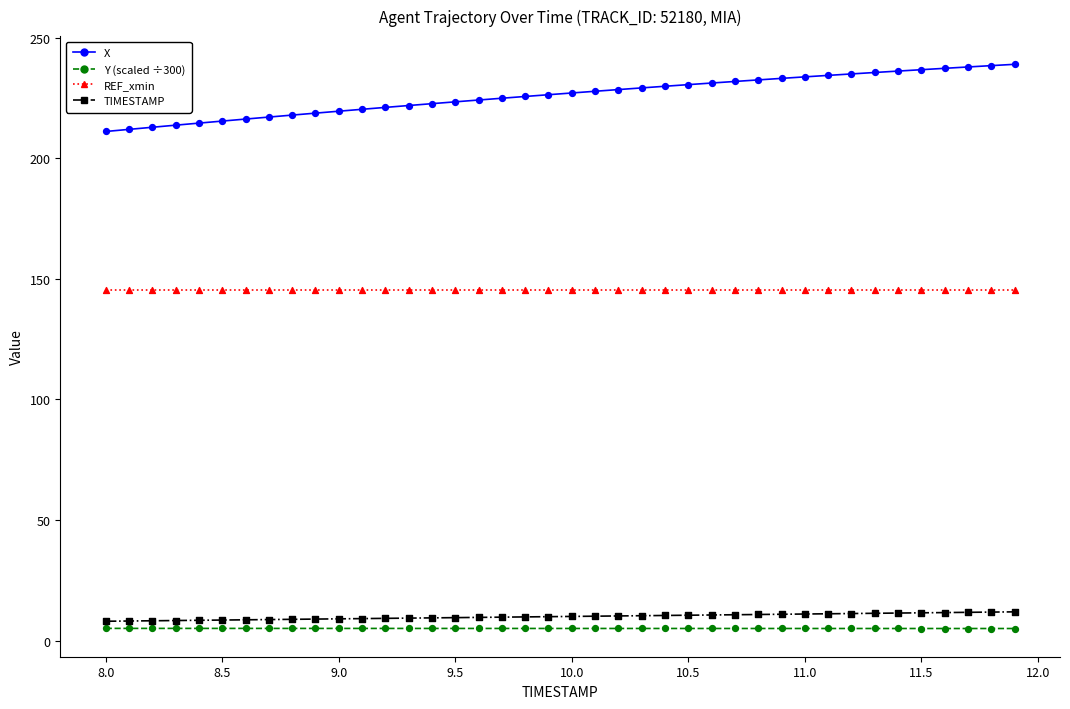

Which series has the largest range (max minus min)?

X